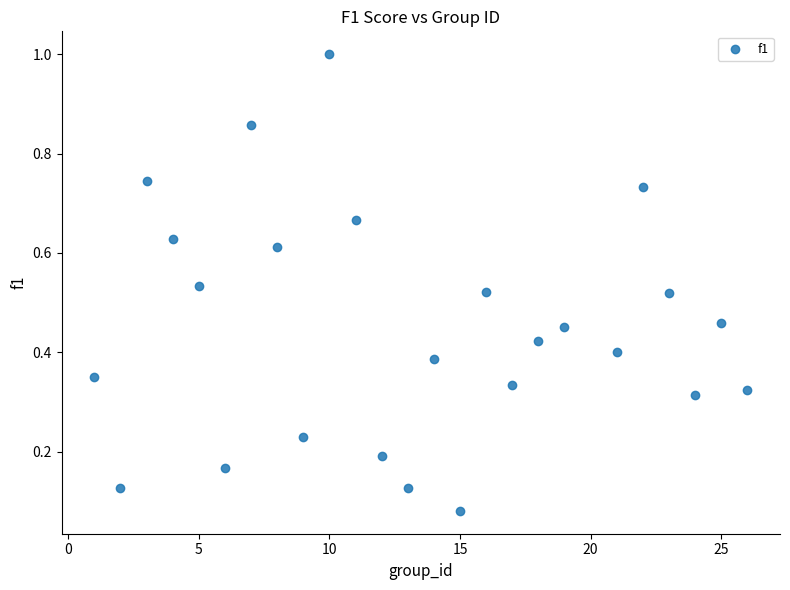

What is the range of X values (max minus min)?

25.0